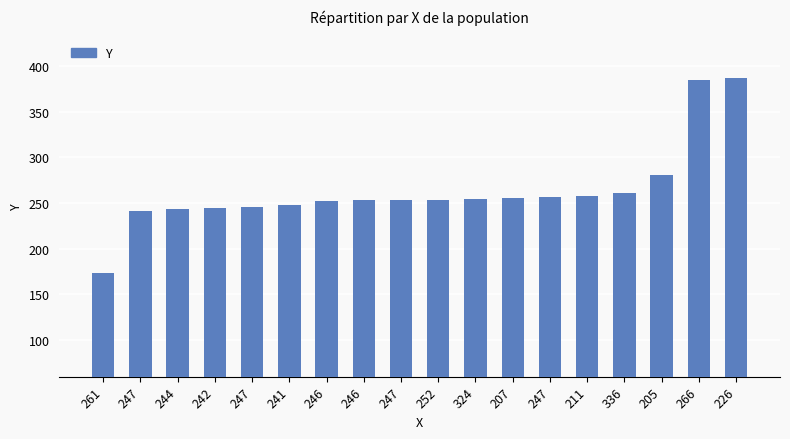

List the labels in order of value, largest first.

226, 266, 205, 336, 211, 247, 207, 324, 246, 247, 252, 246, 241, 247, 242, 244, 247, 261